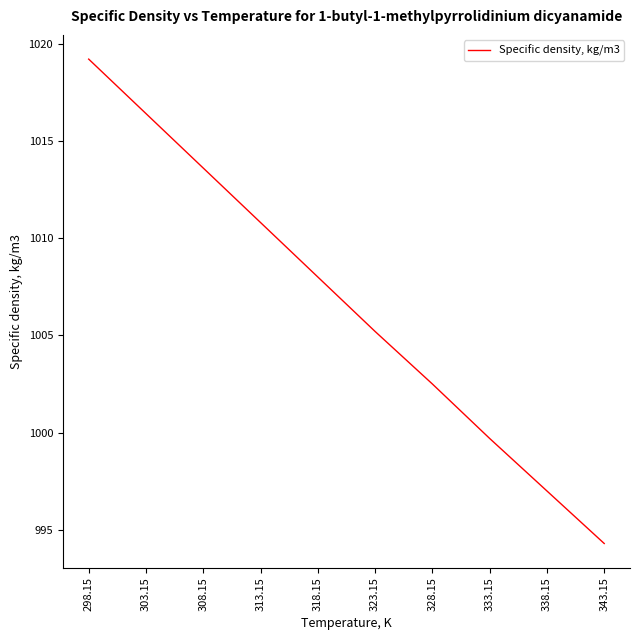

Which label corresponds to the smallest value in the chart?

343.15